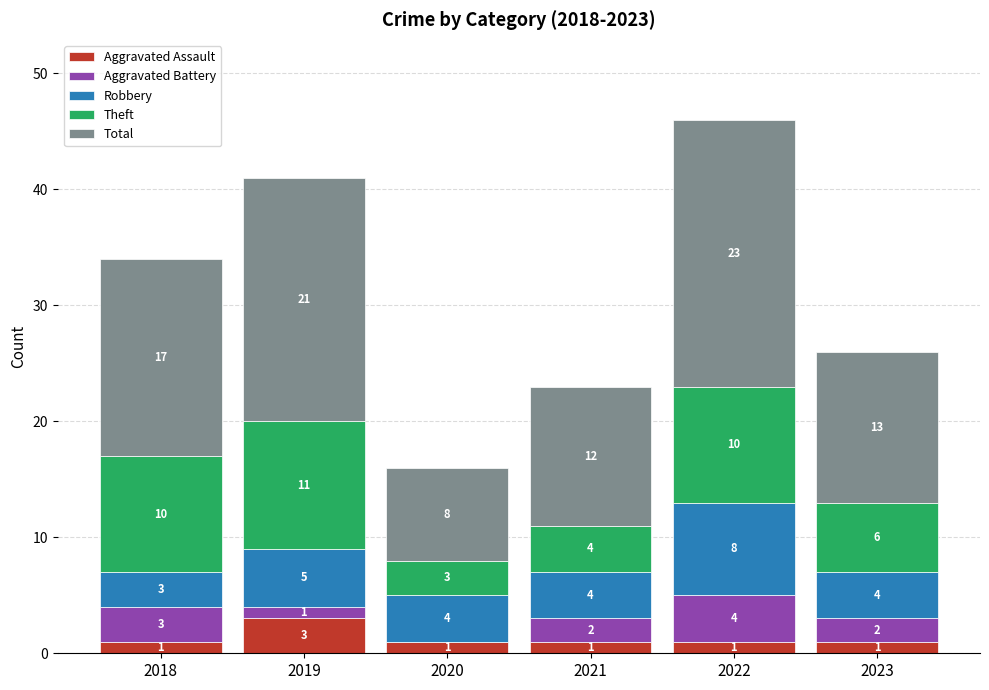

Is it true that Aggravated Assault equals 1 at 2022?

True